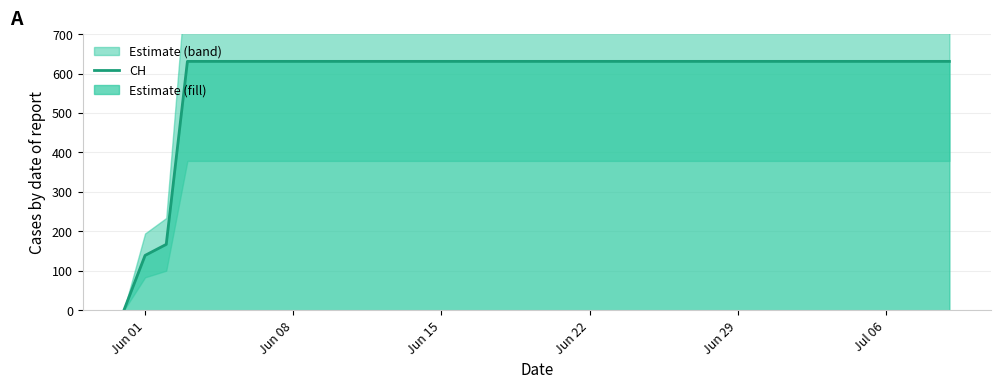

What is the highest value of the CH series?

631